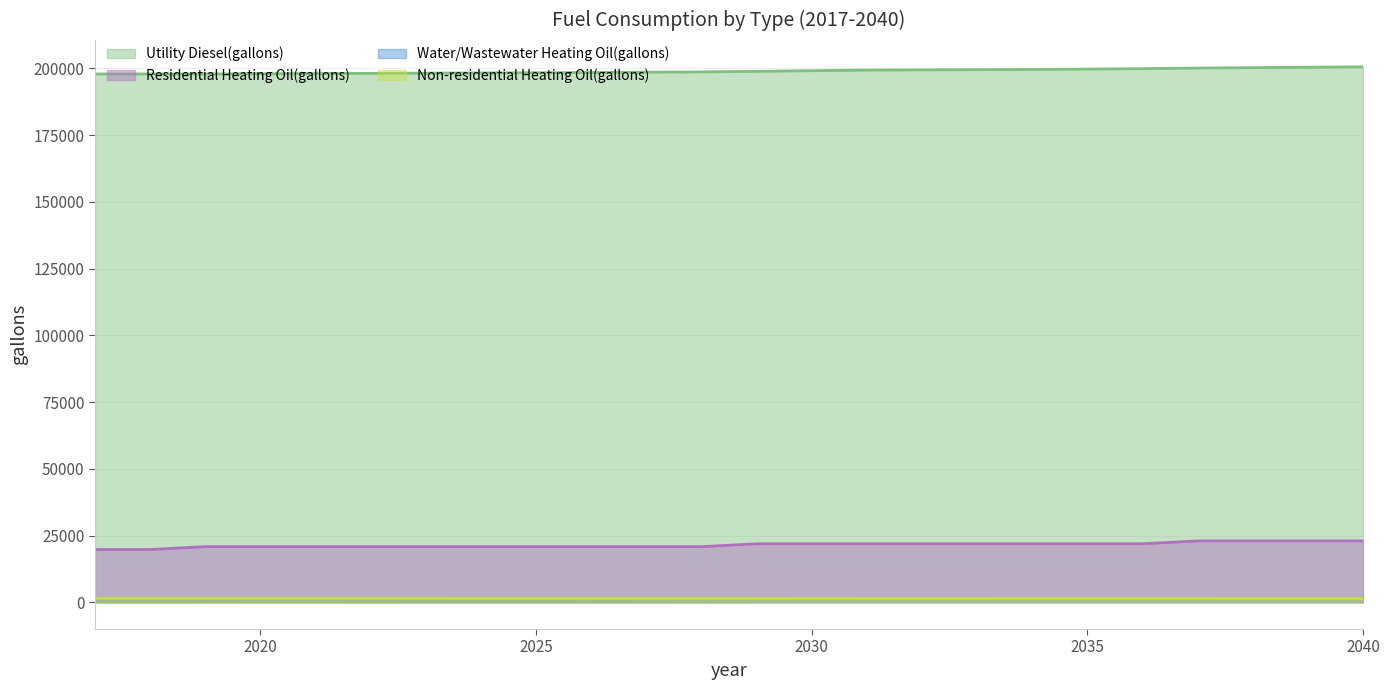

True or false: Utility Diesel(gallons) and Water/Wastewater Heating Oil(gallons) cross at least once.

False